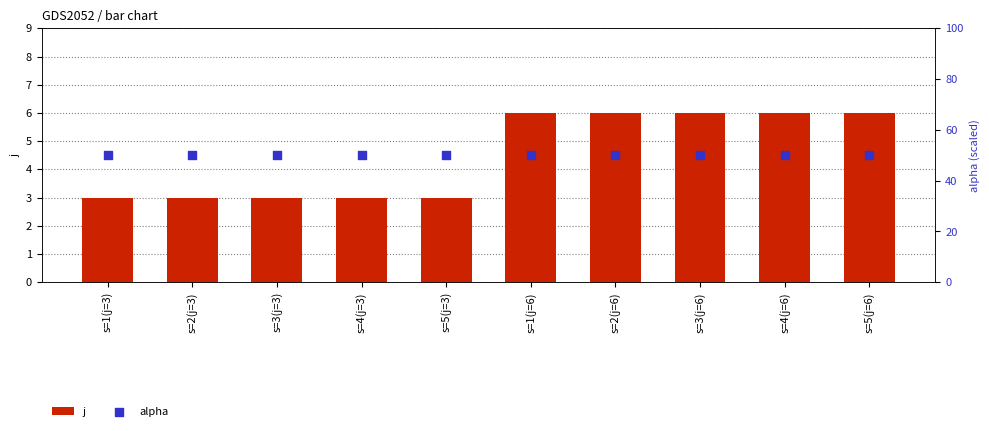

At how many categories does at least one series exceed 38?

10